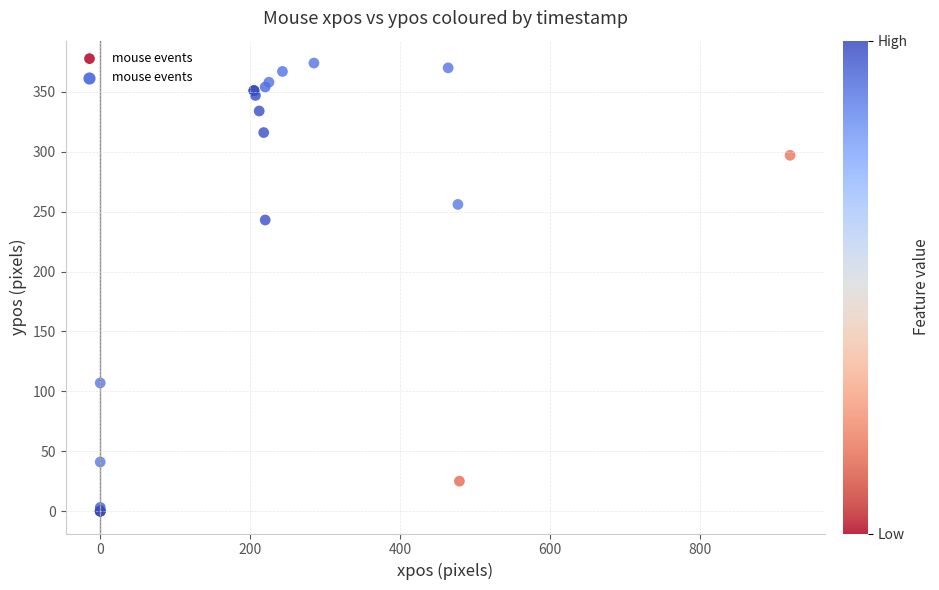

What Y value in the scatter plot is closest to 187?

243